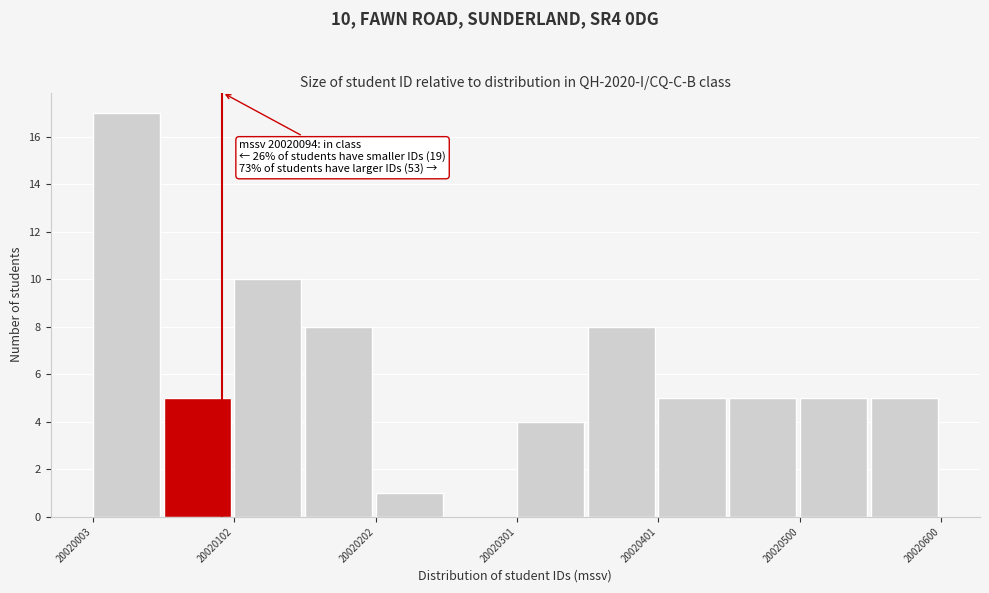

Which range on the x-axis has the tallest bar?

20020000 to 20020050